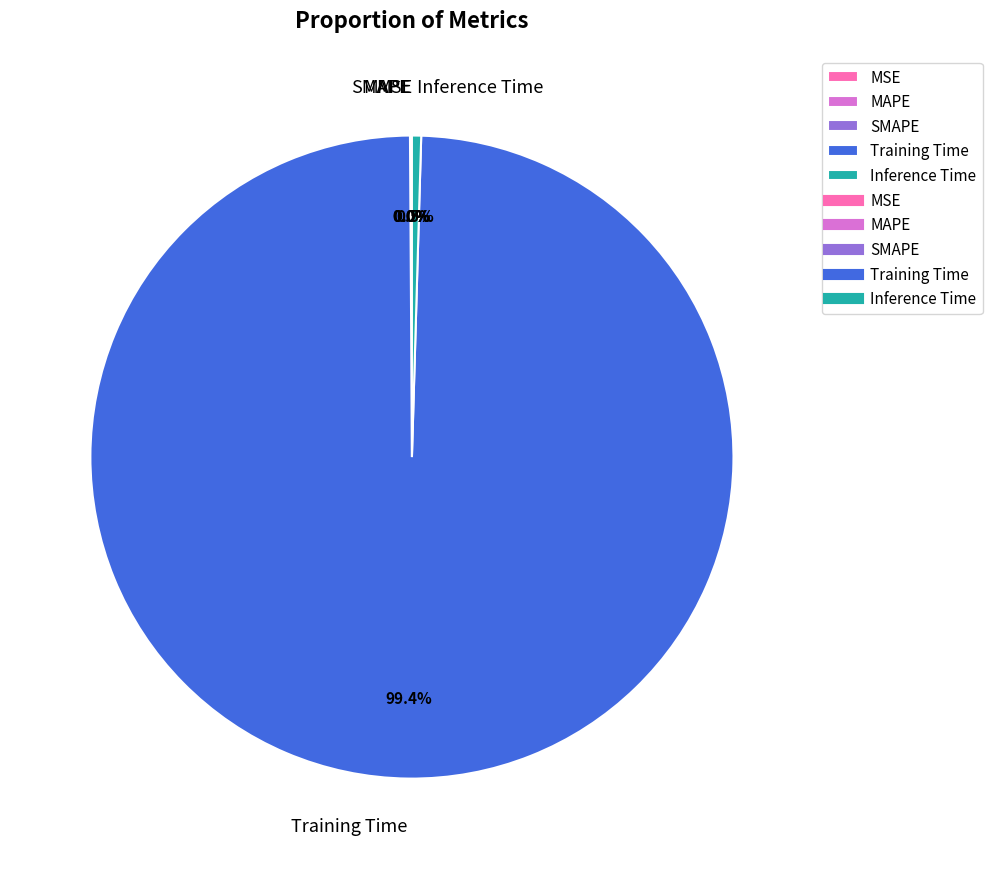

Which slice represents more than half of the pie?

Training Time